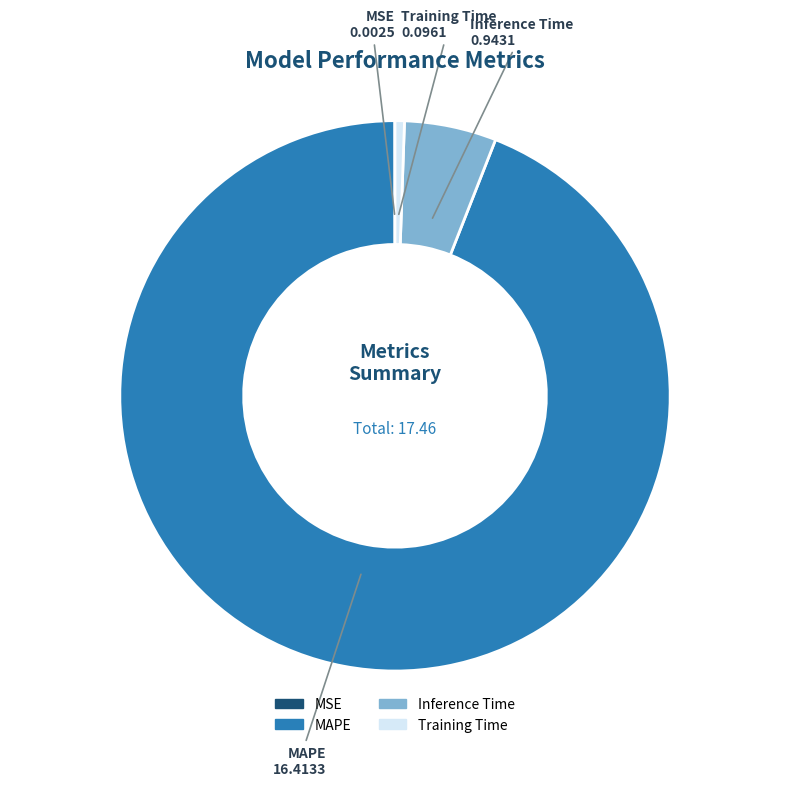

What is the largest slice in the pie chart?

MAPE